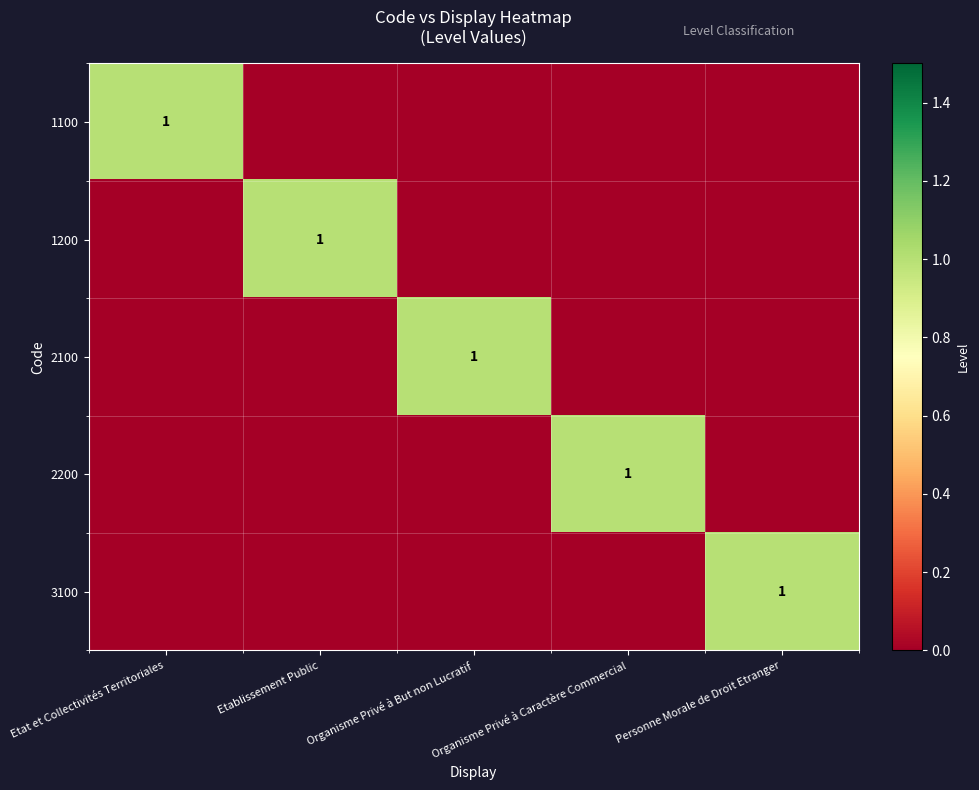

Is it true that 3100 equals 0 at Etat et Collectivités Territoriales?

True